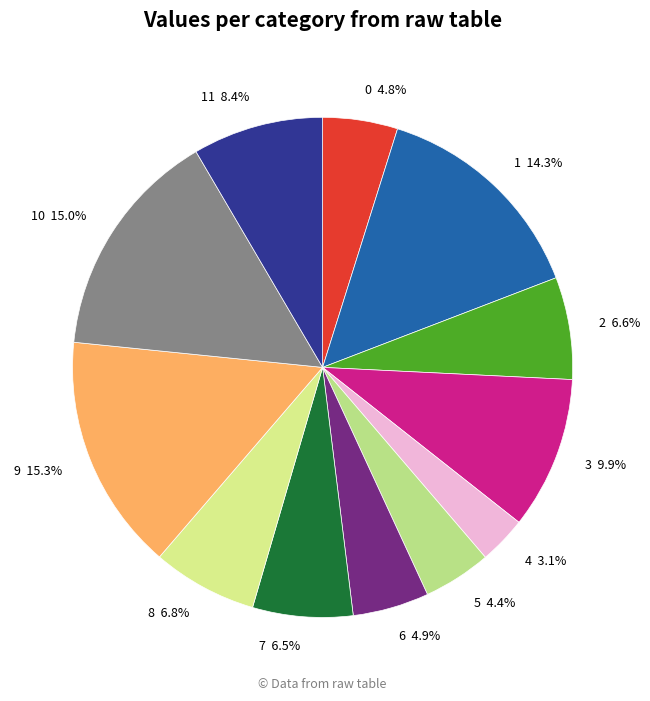

Does 1 represent more than half of the total?

No